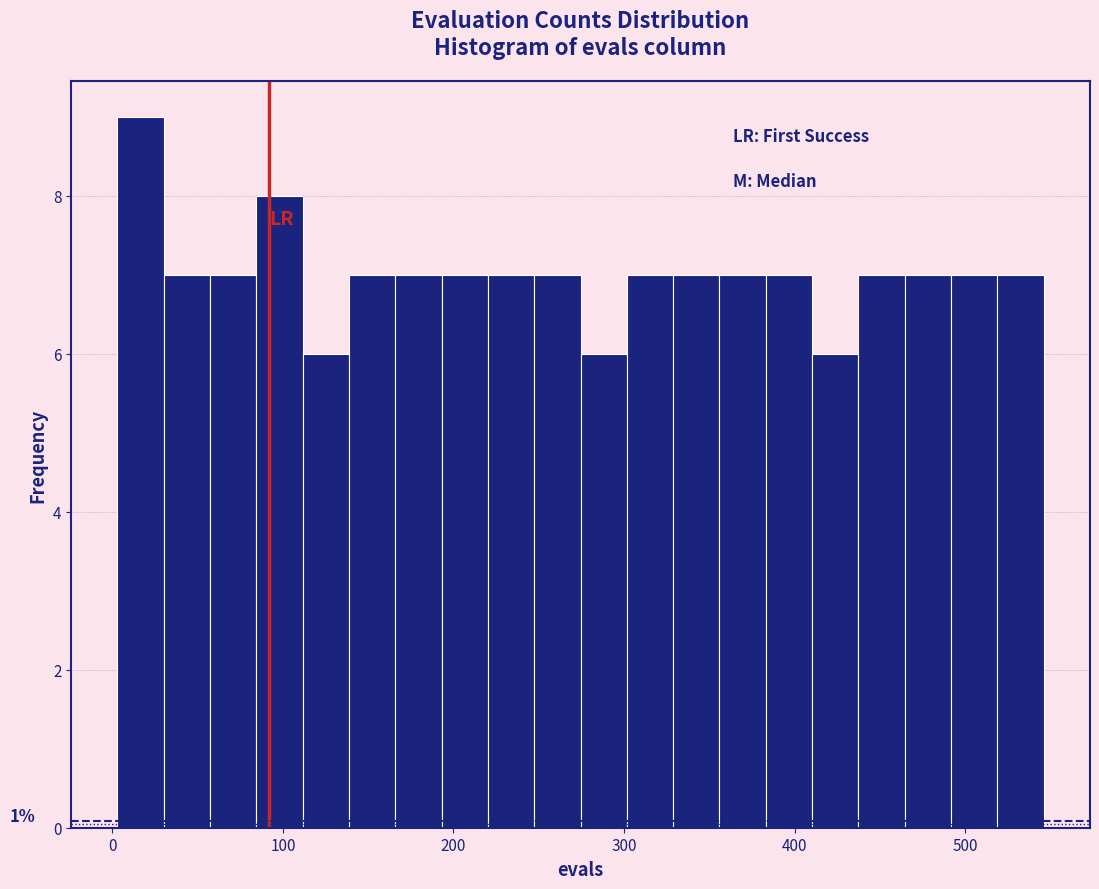

Around what value on the x-axis is the tallest bar? Give the approximate position of its centre, as read against the axis.

20